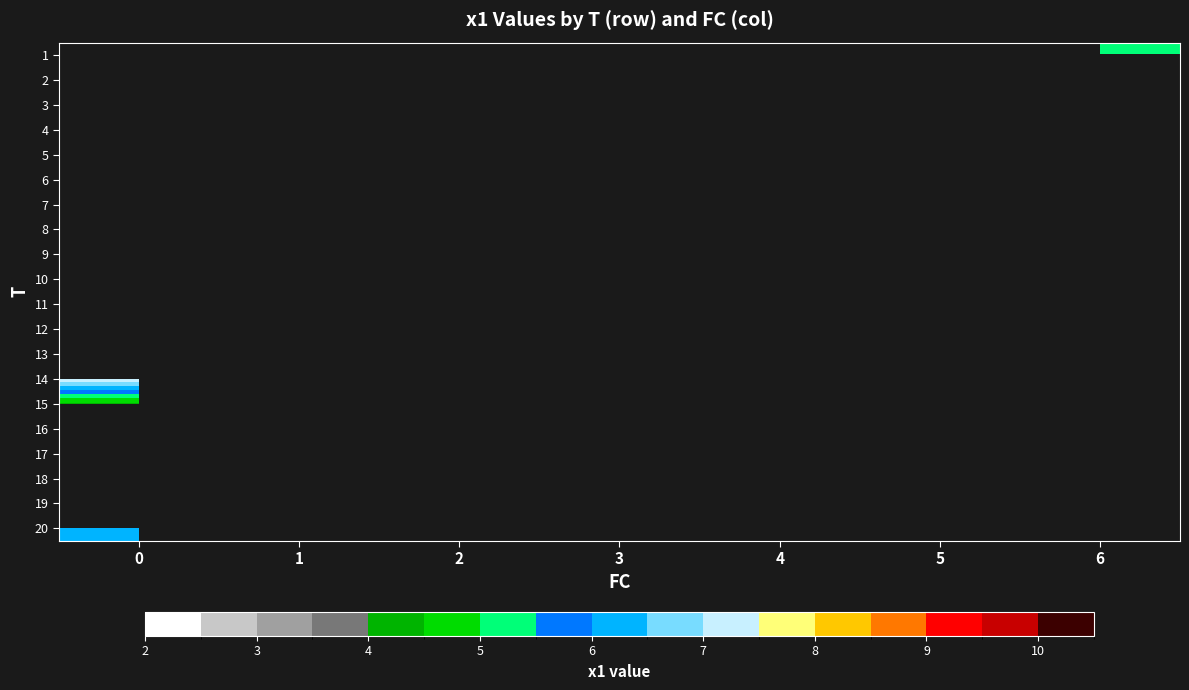

What is the difference between the highest and lowest values at 6?

2.1